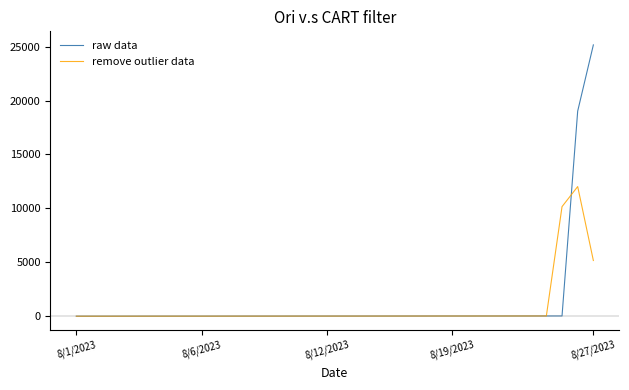

Which series has the largest range (max minus min)?

raw data